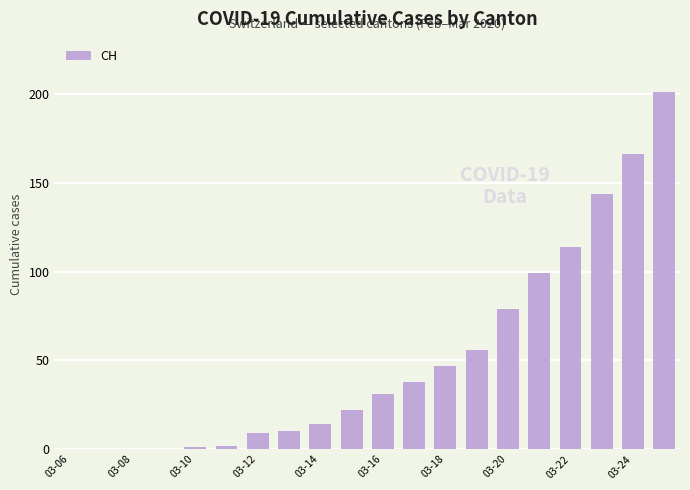

What is the sum of all values?

1033